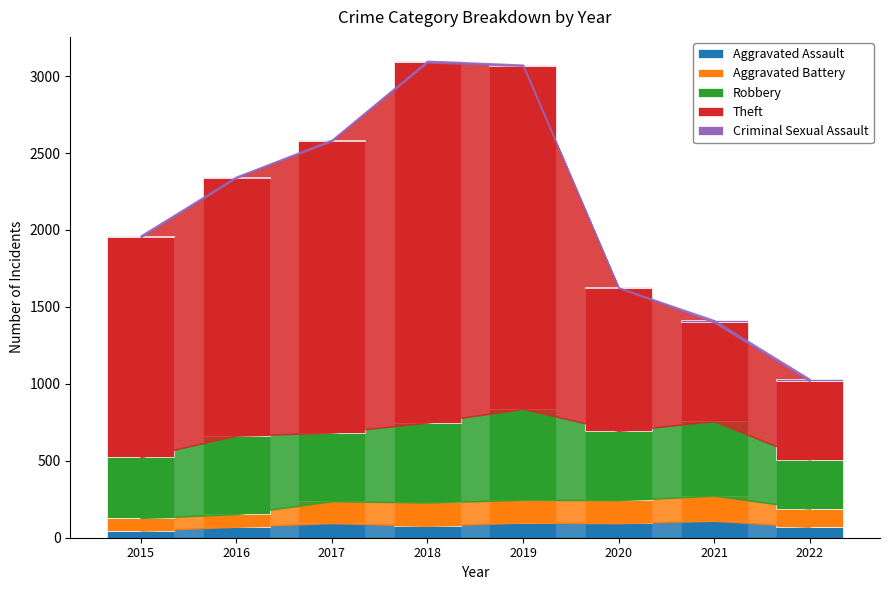

The value of Aggravated Assault at 2016 is 71. True or false?

True